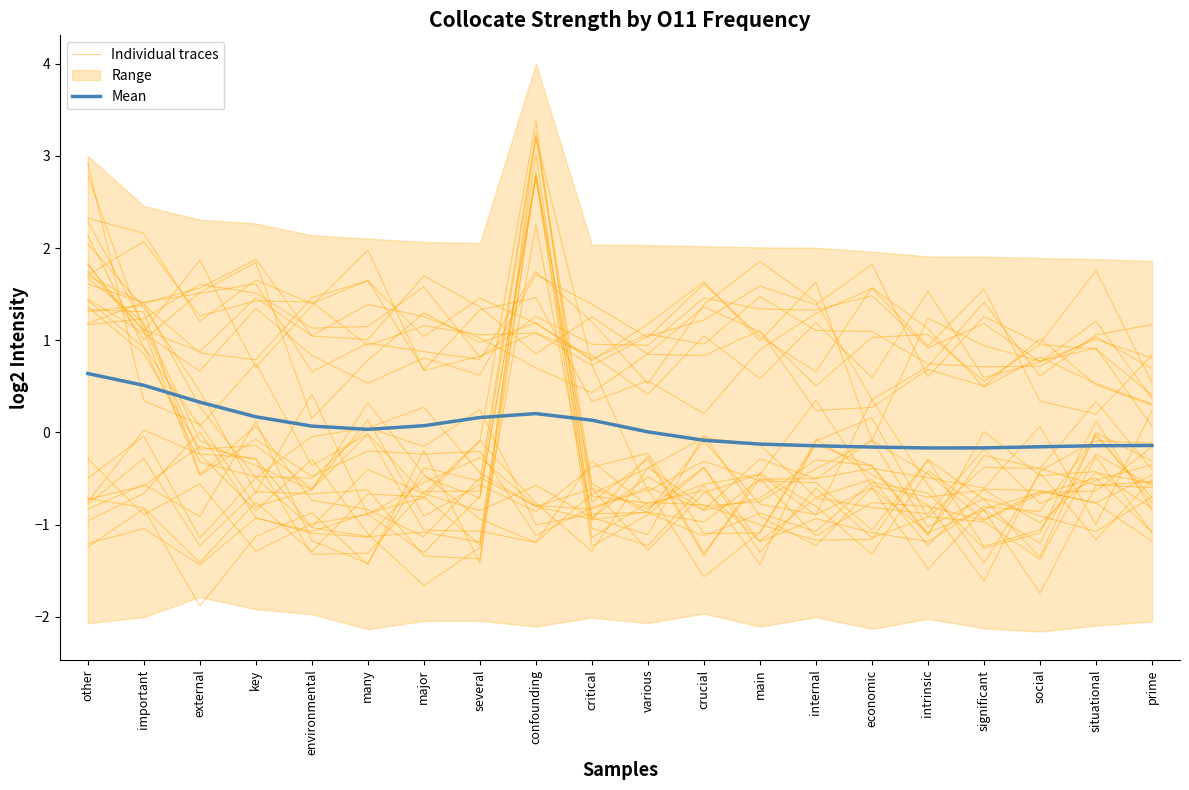

List the series in order of their overall mean, highest first.

Individual traces, Mean